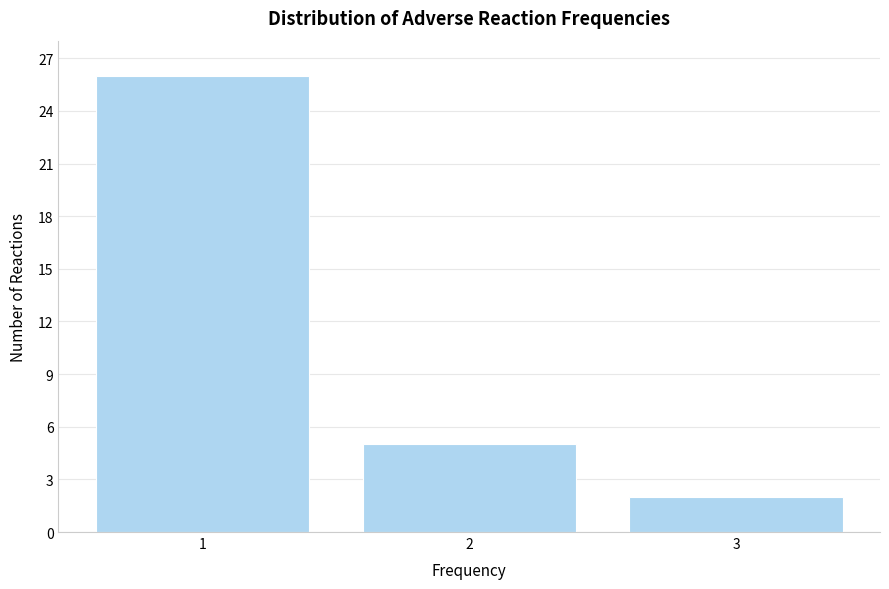

Reading left to right, transcribe all the data shown in this chart.

26	5	2